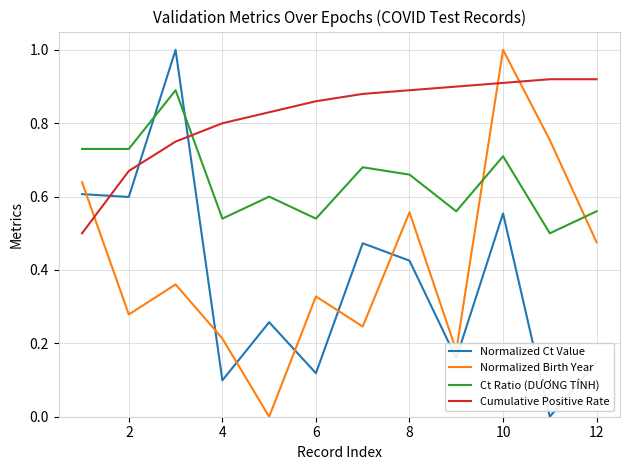

What is the sum of all Normalized Birth Year values?

5.0